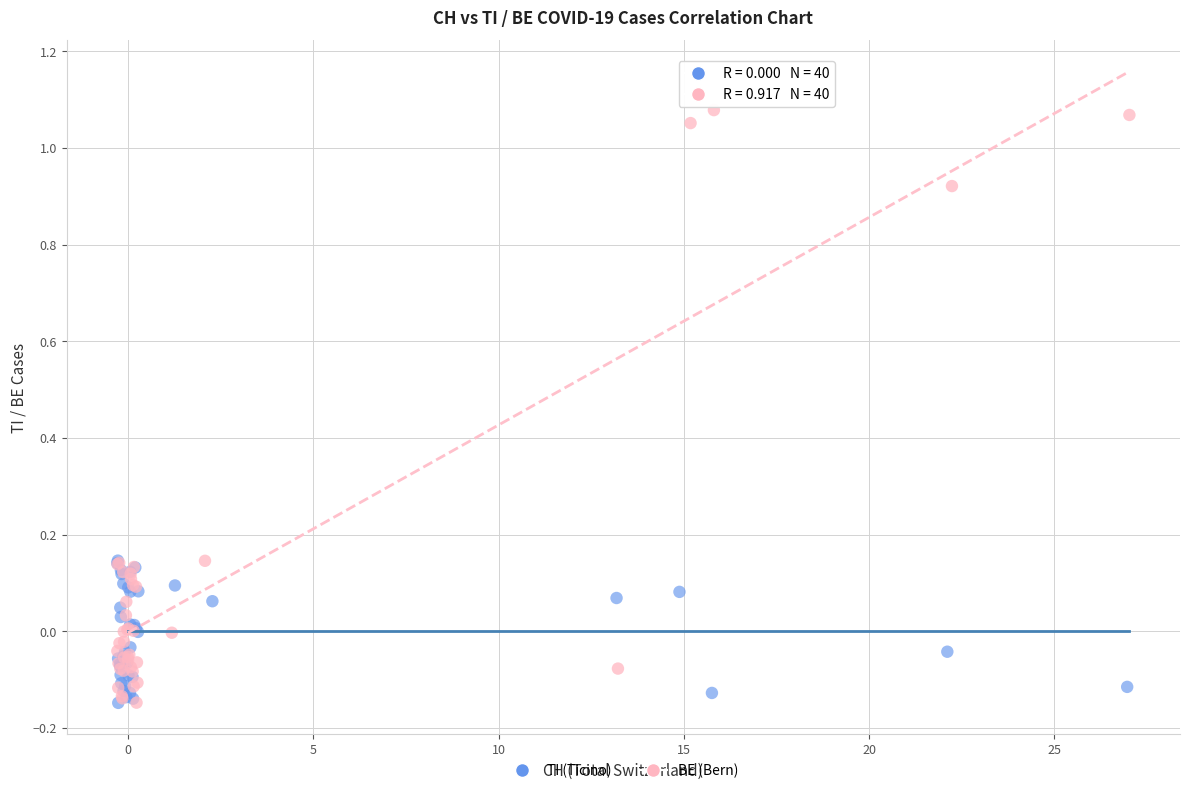

Which series has the largest Y range (max minus min)?

BE (Bern)